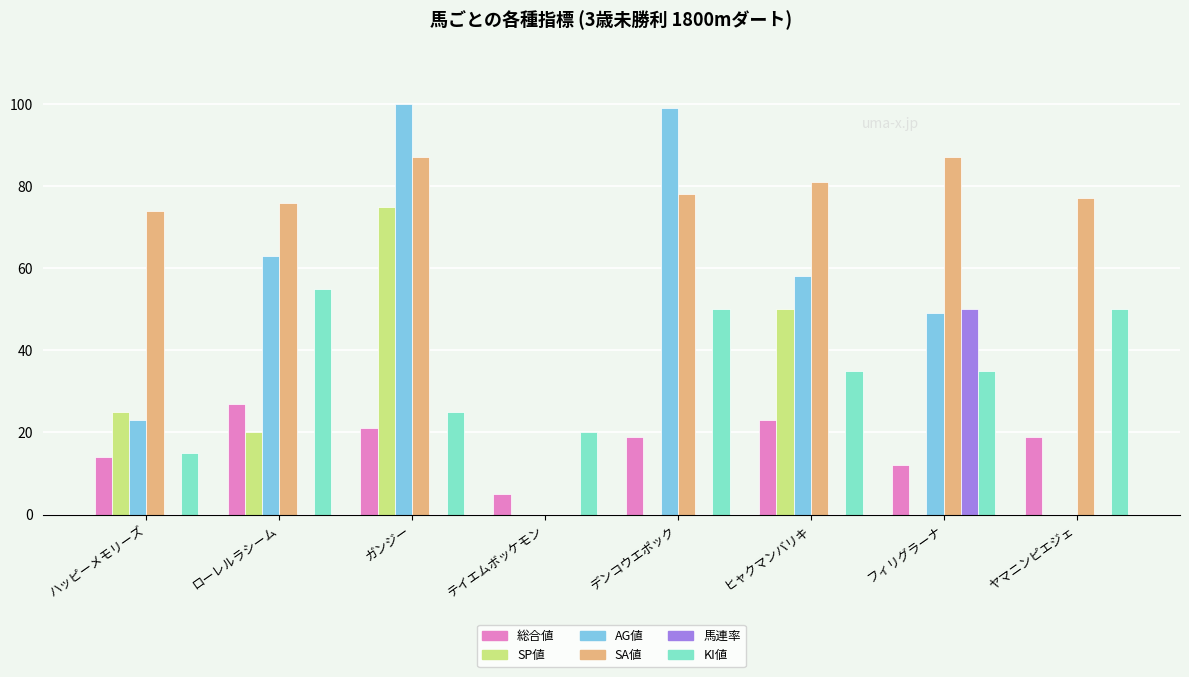

Is it true that SP値 equals 75 at ガンジー?

True